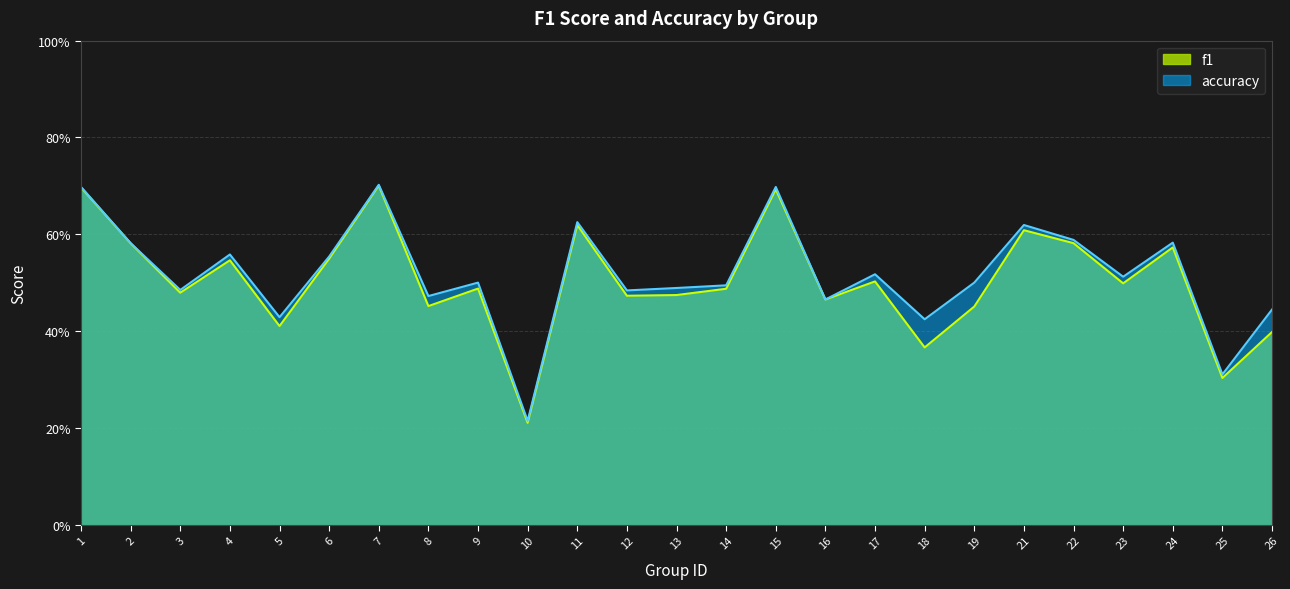

How many distinct data groups are displayed?

2